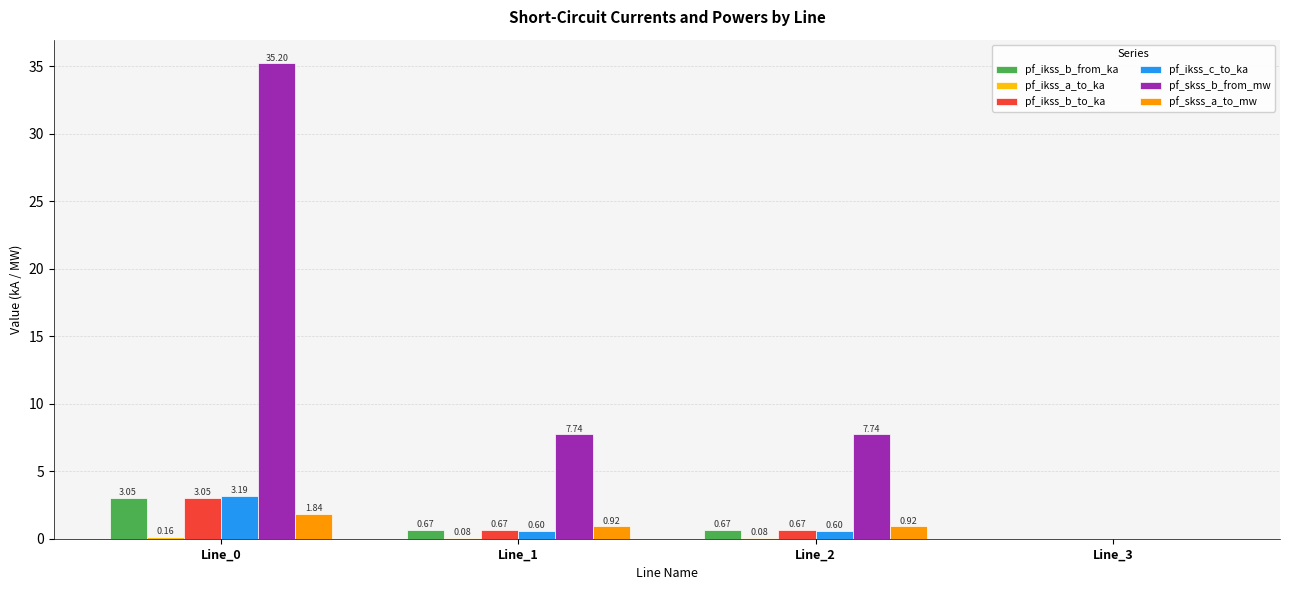

Read the pf_ikss_c_to_ka value at Line_0.

3.2